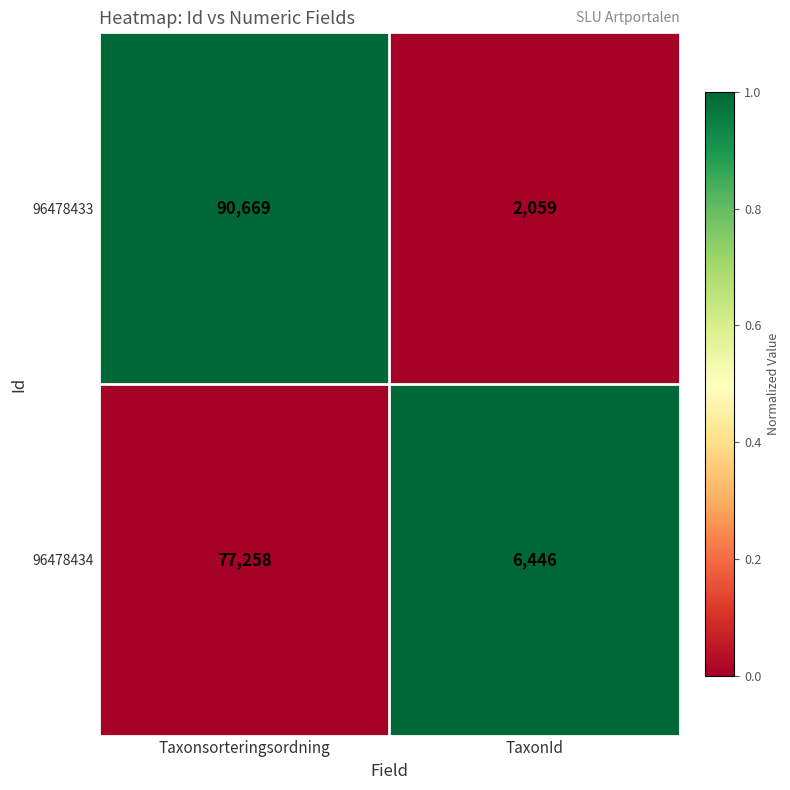

Is the value of 96478434 at Taxonsorteringsordning greater than the value of 96478433 at TaxonId?

Yes